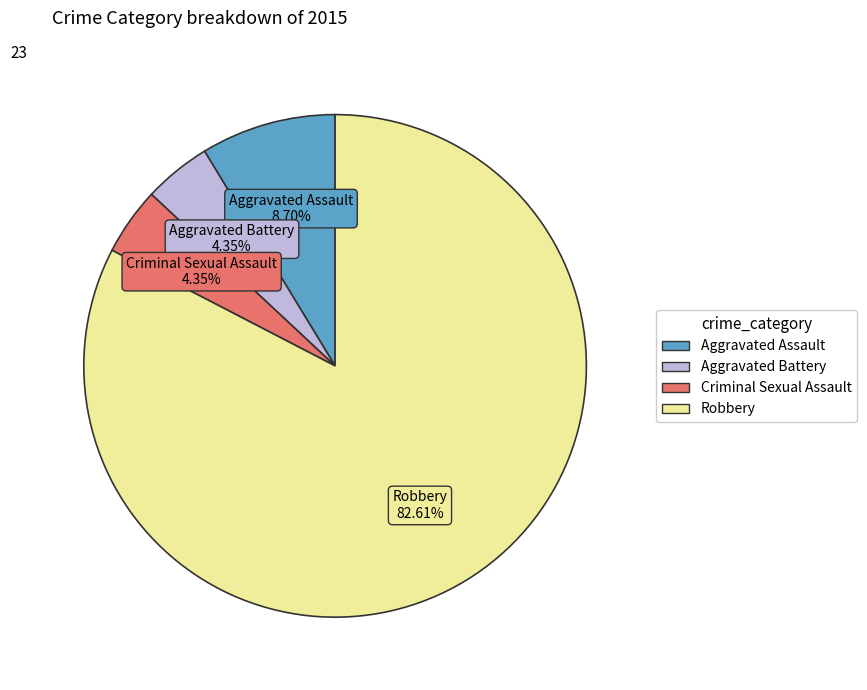

Which slice is the largest?

Robbery